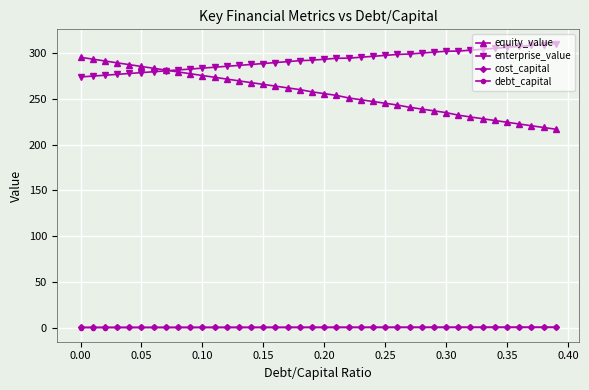

What is the value of the equity_value point at the 7th from the left?

283.6